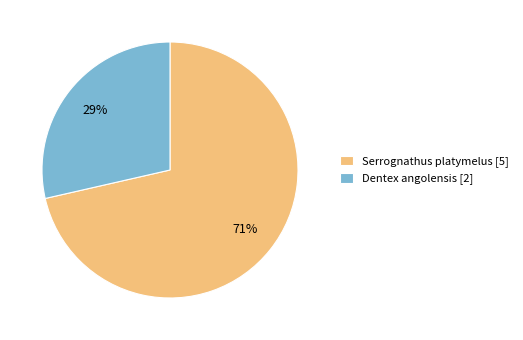

Rank the categories by value from highest to lowest.

Serrognathus platymelus, Dentex angolensis